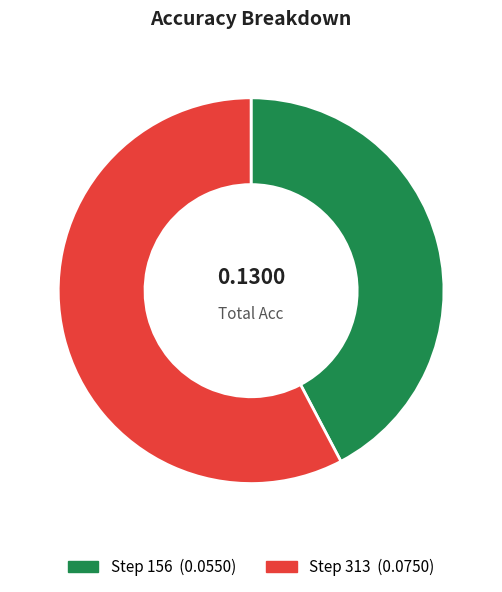

Does any single category account for the majority?

Yes